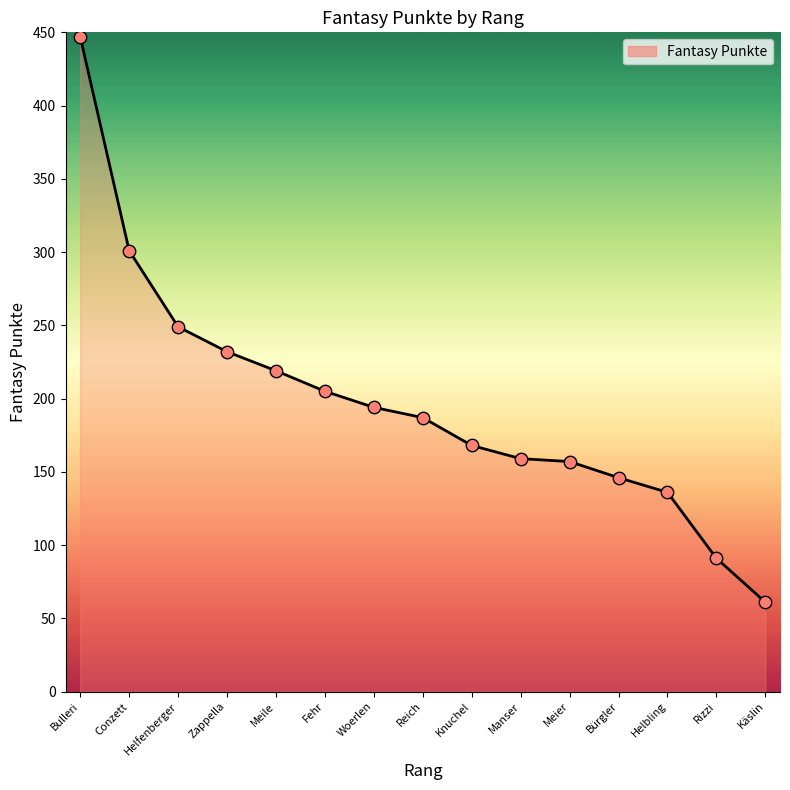

Which has a higher value, Meier or Woerlen?

Woerlen